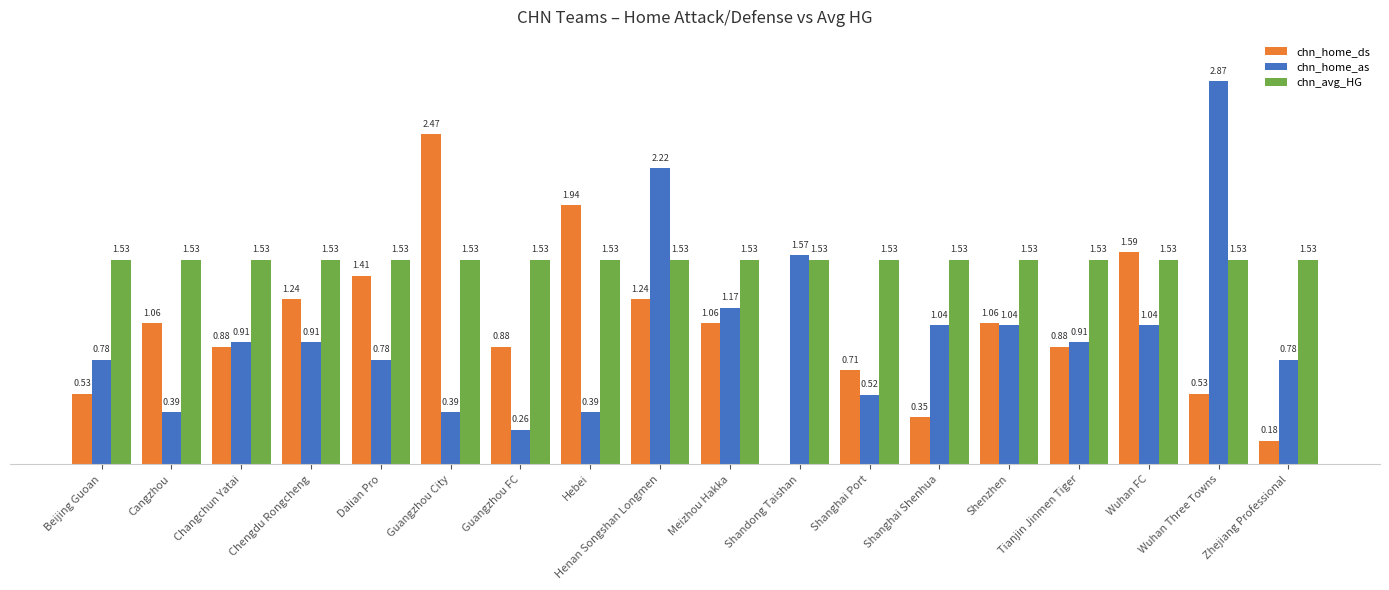

At which category is the sum across all series the highest?

Henan Songshan Longmen